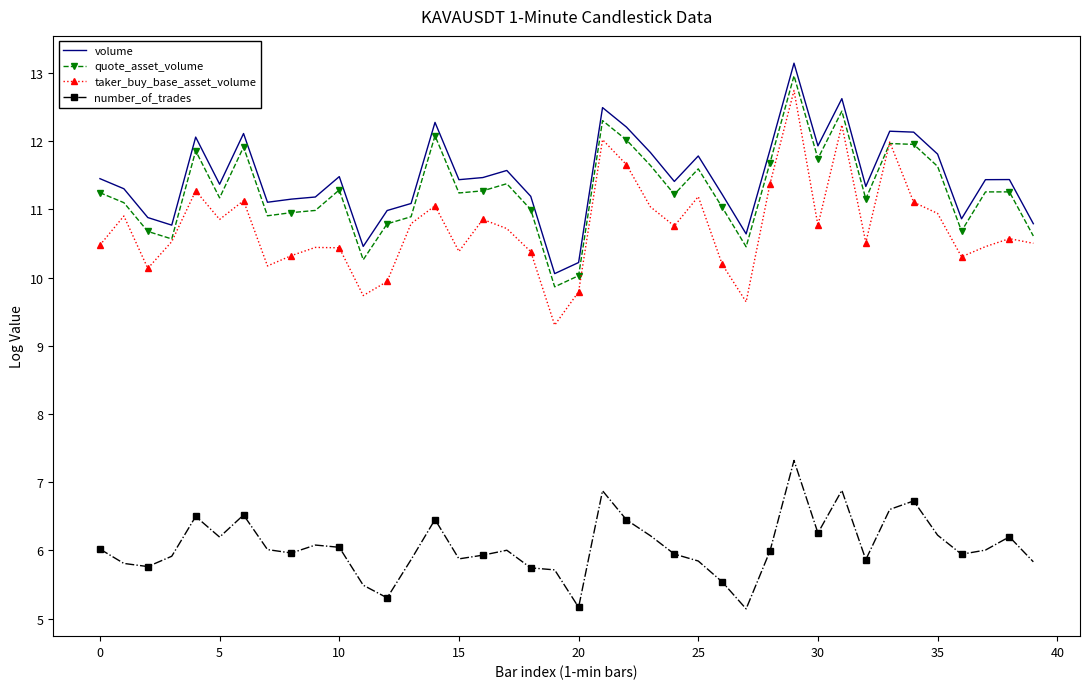

What is the lowest value of the volume series?

10.1